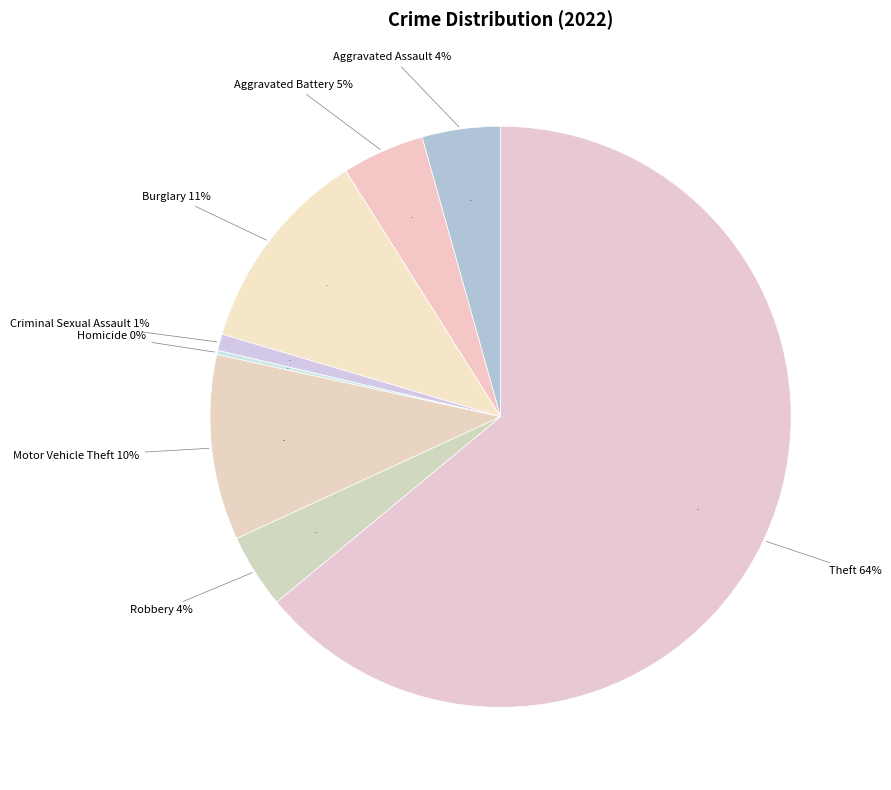

To the nearest percent, what portion does Robbery represent?

4%